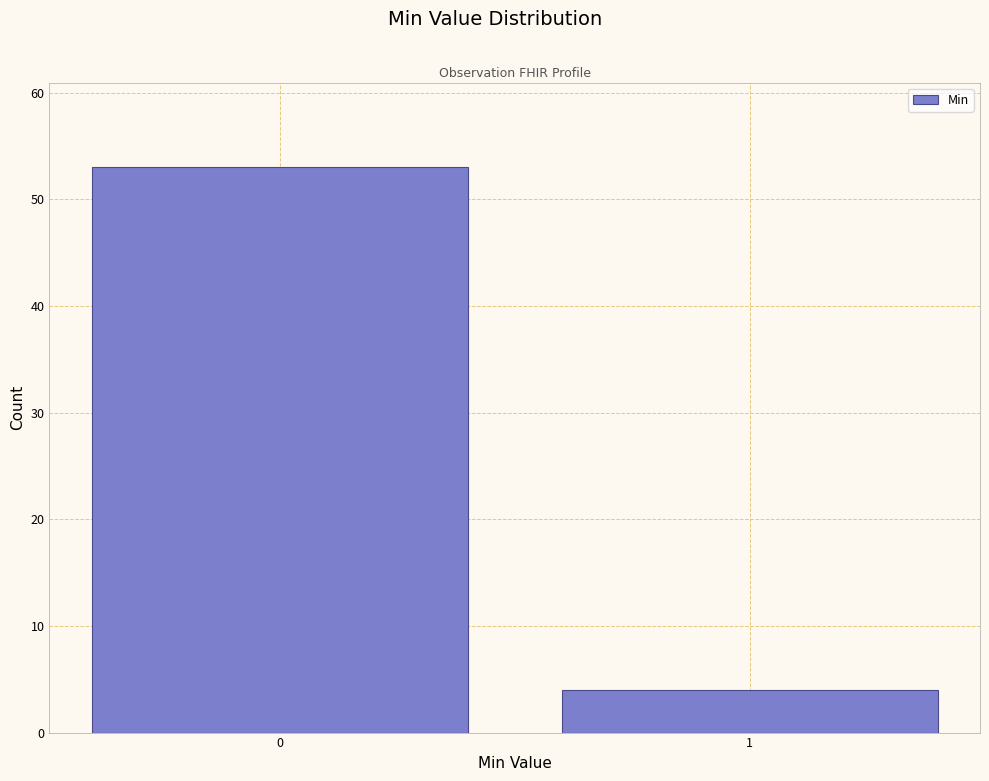

Reading left to right, what are all the values shown in this chart?

53	4